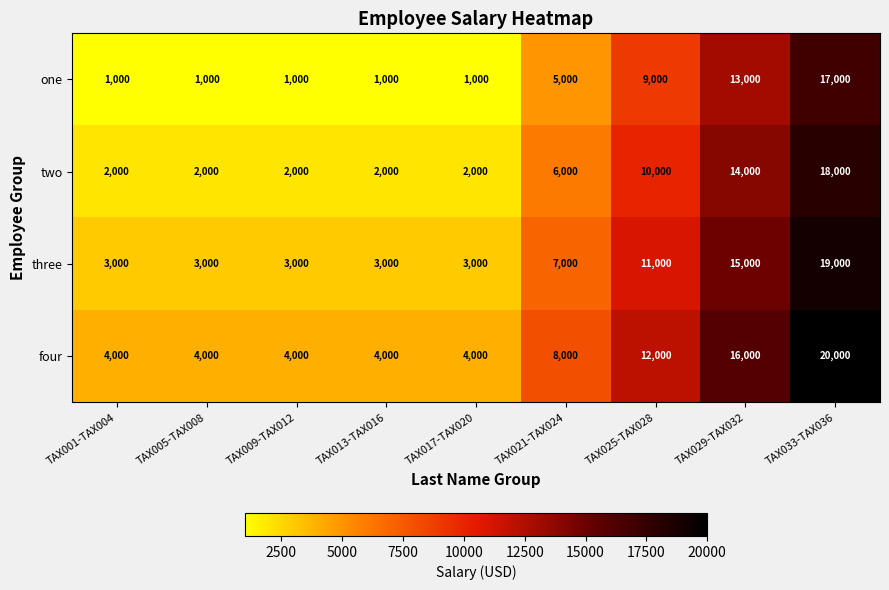

Which label corresponds to the largest value in the chart?

TAX033-TAX036